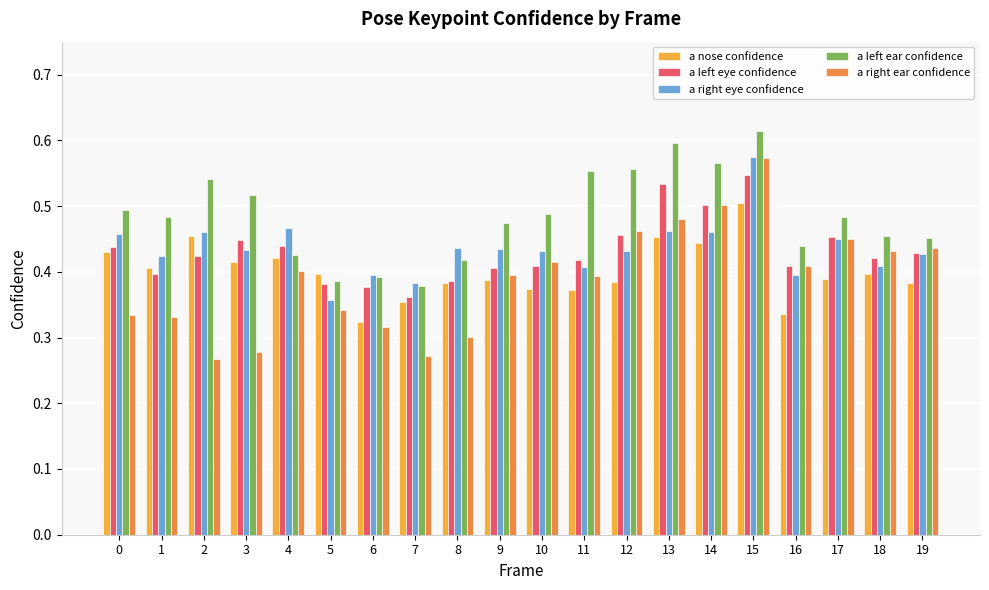

At how many categories does at least one series exceed 0?

20